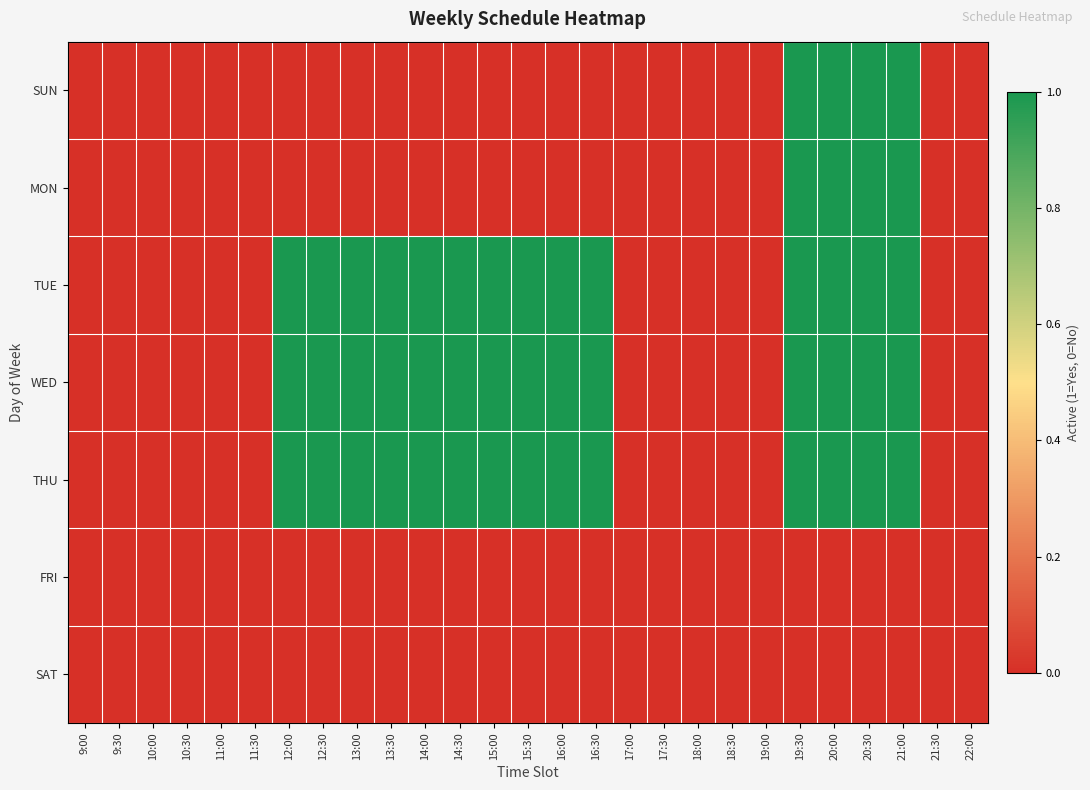

What is the spread (max minus min) of values at 13:30?

1